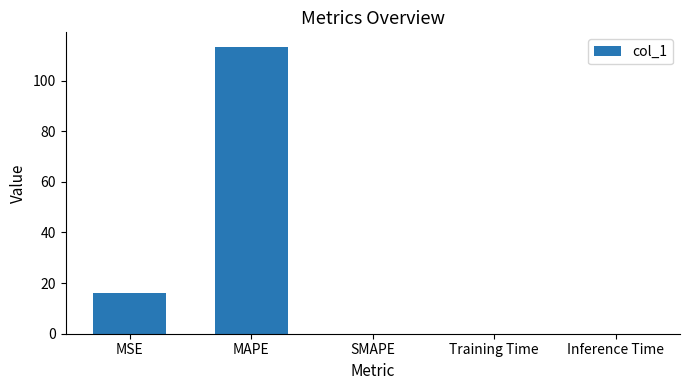

The chart shows a value of 0.0 at SMAPE. True or false?

True